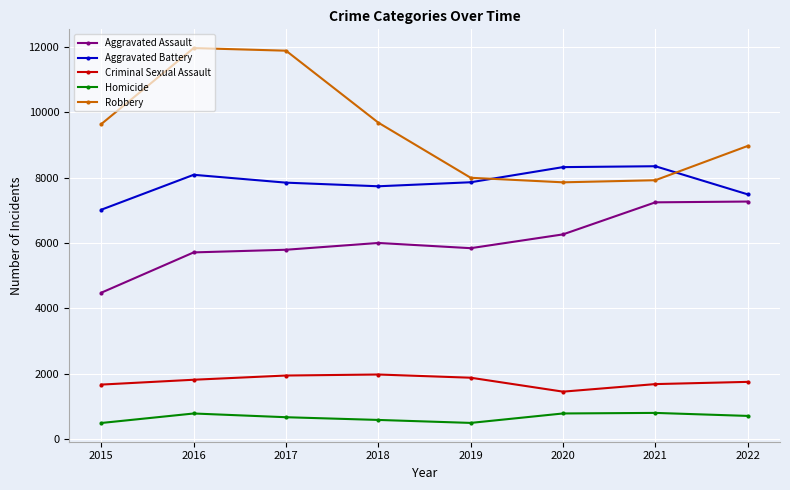

Which series has the largest range (max minus min)?

Robbery